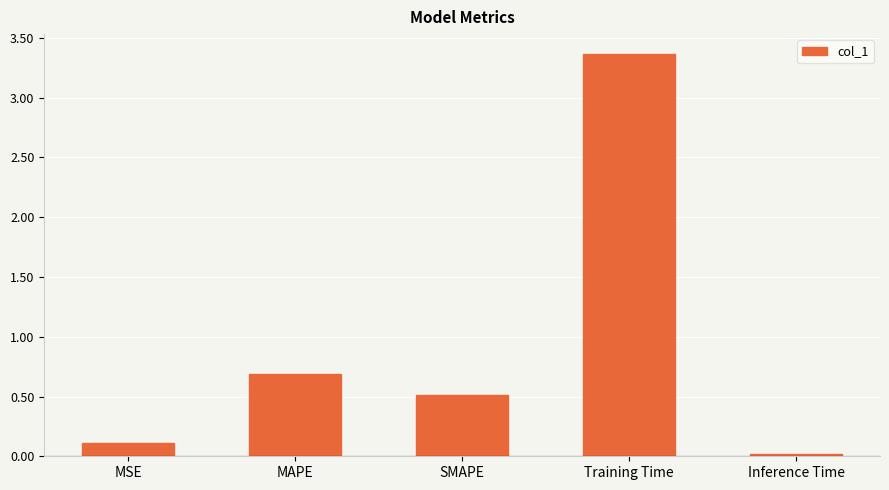

How many data points does each series have?

5